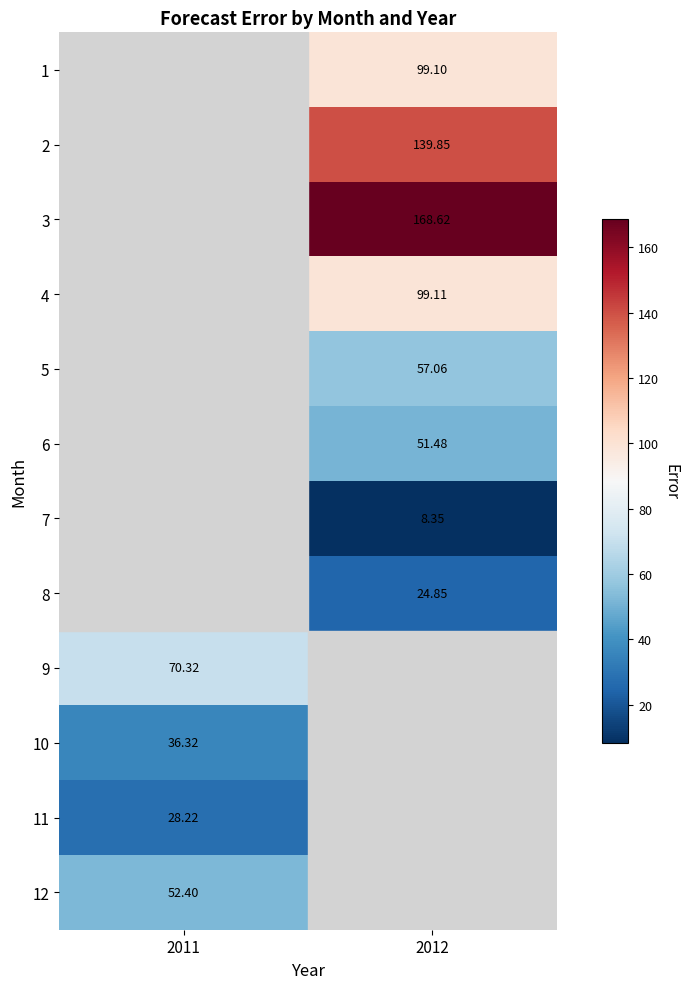

The value of 8 at 2012 is 6.6. True or false?

False